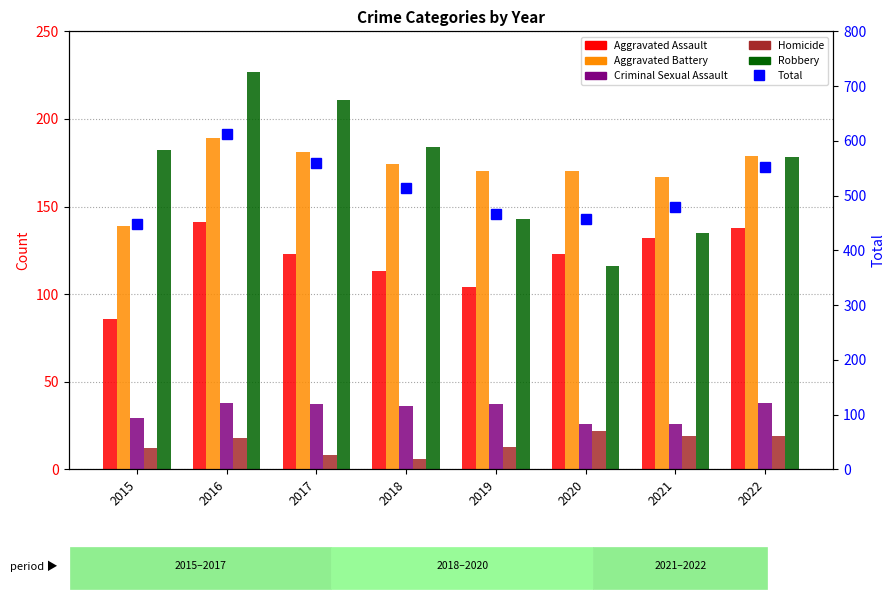

What is the sum of all Criminal Sexual Assault values?

267